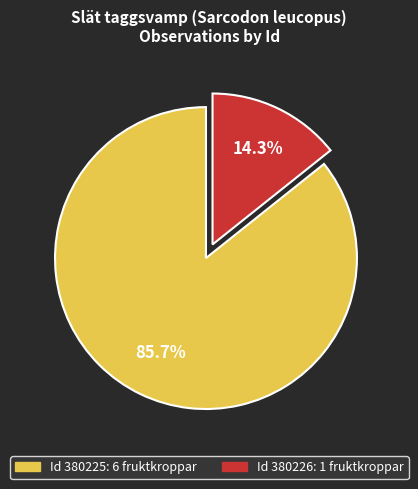

Is there any slice that represents more than half of the pie?

Yes